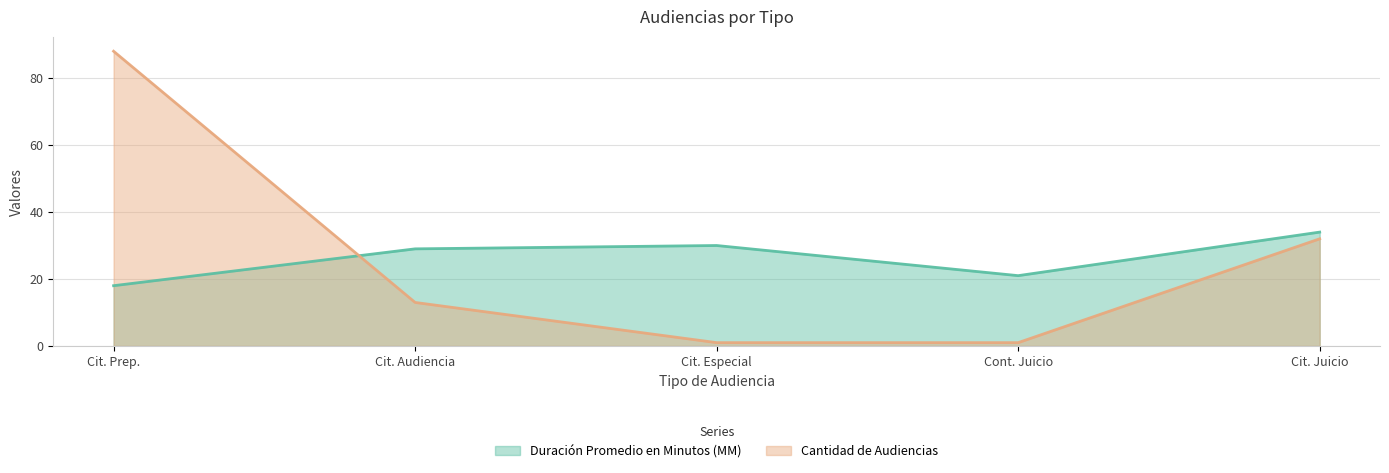

Which series changed the most between Cit. Prep. and Cit. Audiencia?

Cantidad de Audiencias